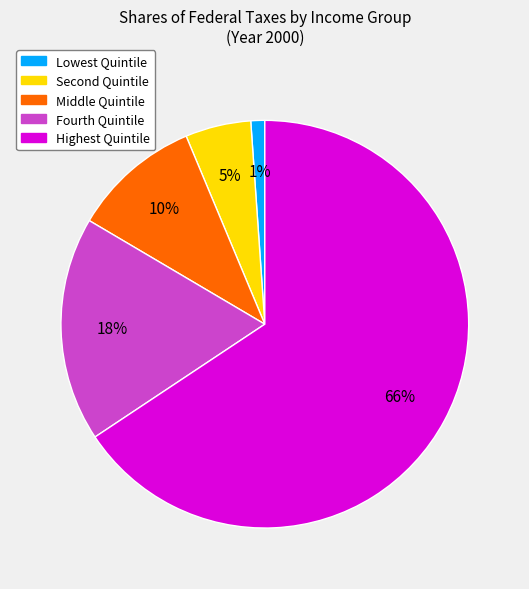

To the nearest percent, what portion does Fourth Quintile represent?

18%